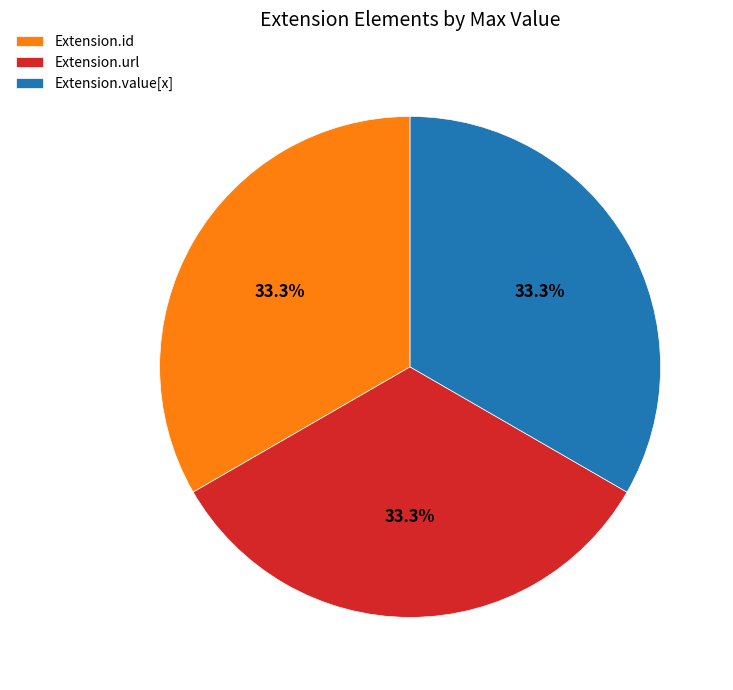

Approximately how many times larger is the value at Extension.url compared to Extension.value[x]?

1.0